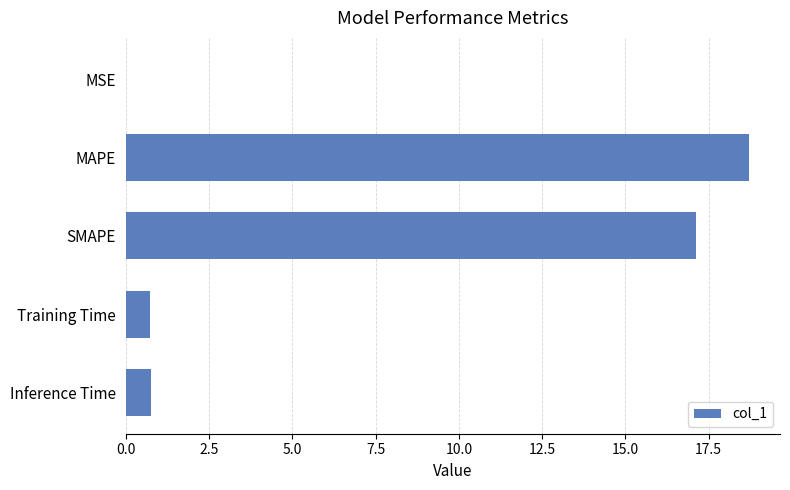

Which category has the highest value across all series?

MAPE